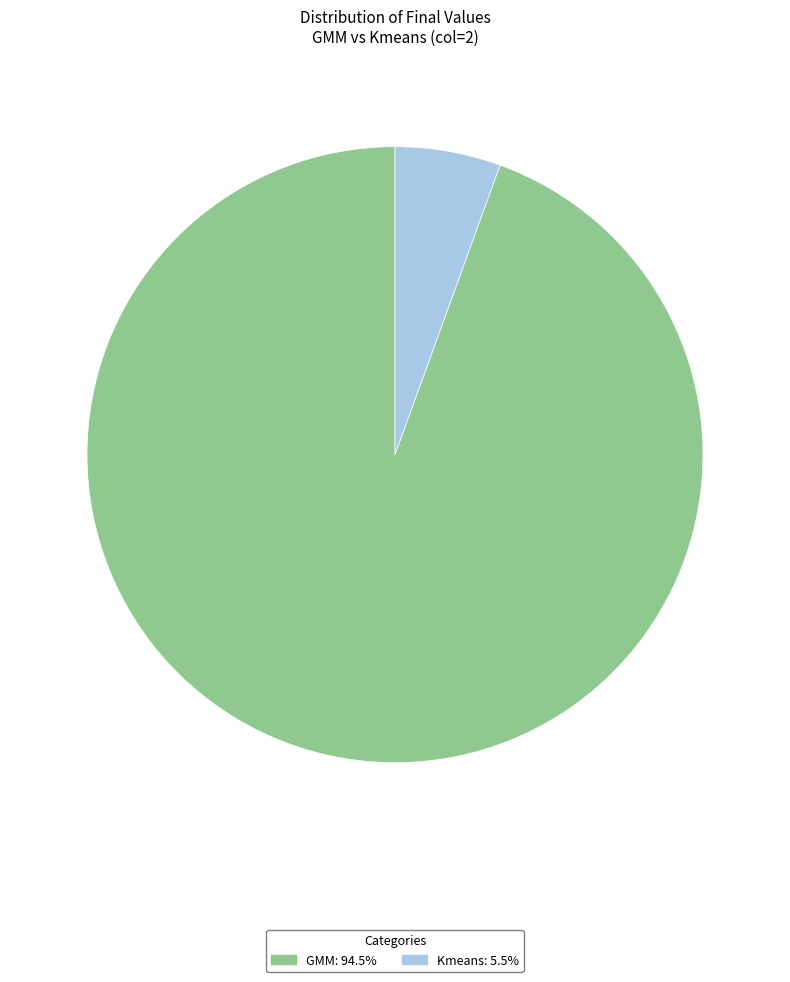

Between GMM and Kmeans, which is larger?

GMM